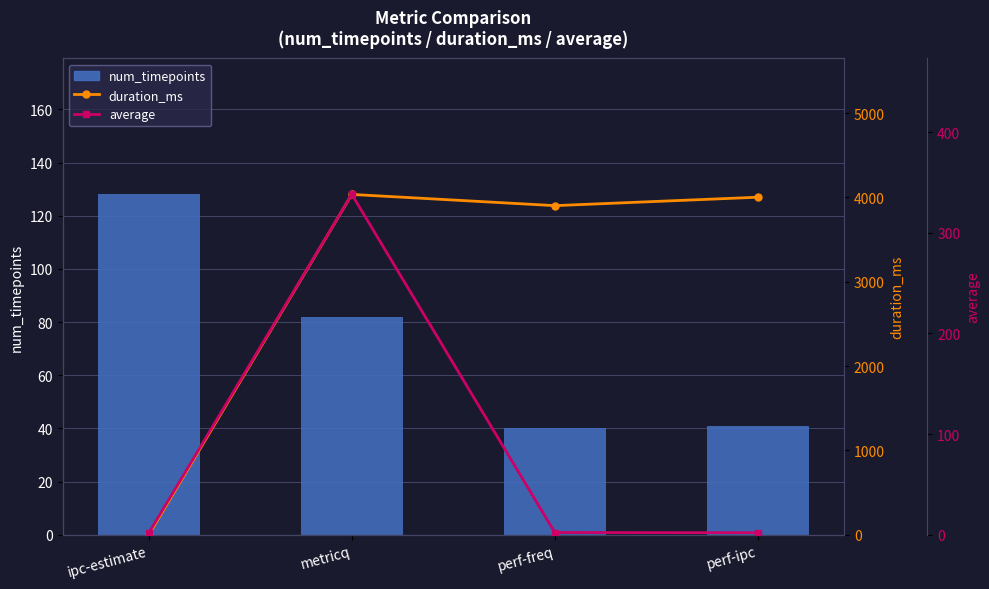

What is the difference between the second highest and second lowest values in the duration_ms series?

100.0